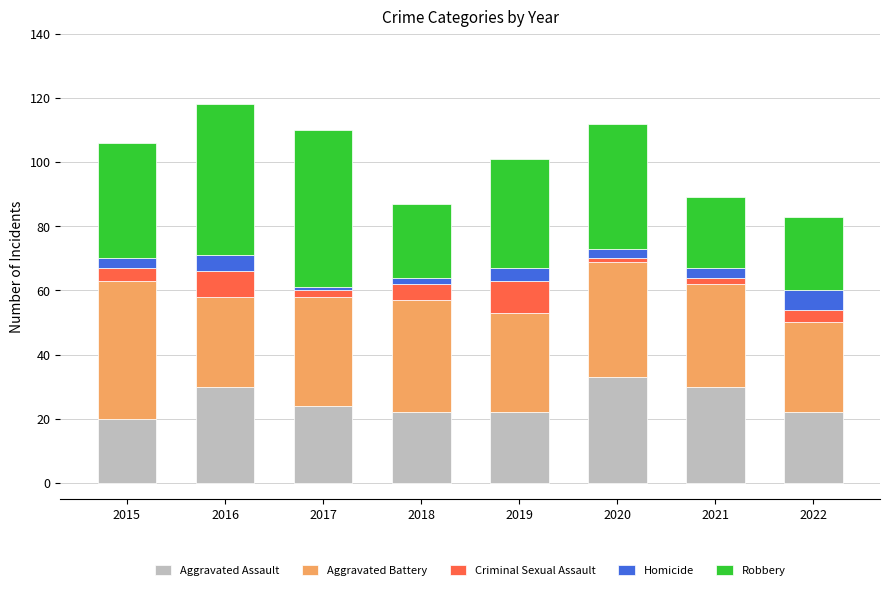

What is the total value across all series at 2022?

83